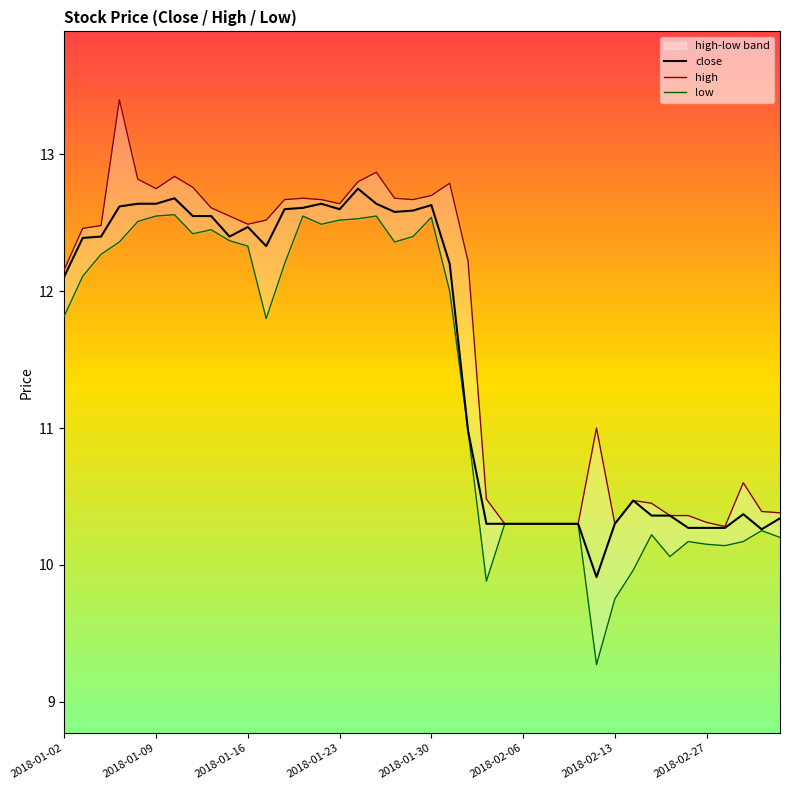

True or false: close has more than 1 points higher than both neighbors.

True